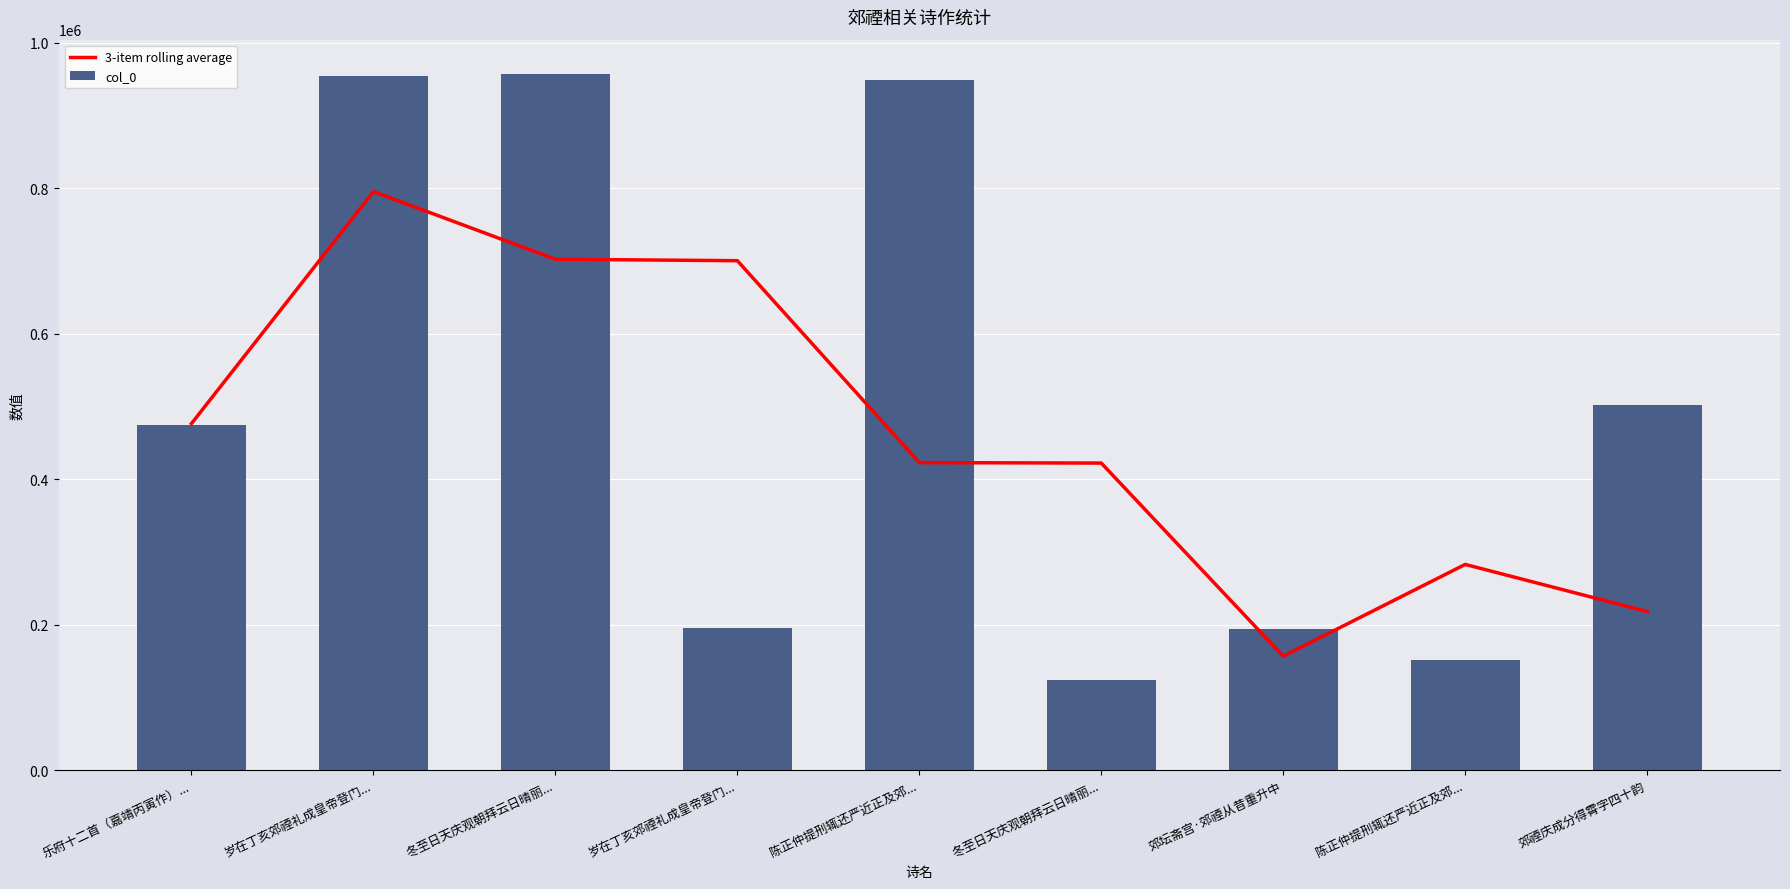

What is the smallest value displayed?

123804.0